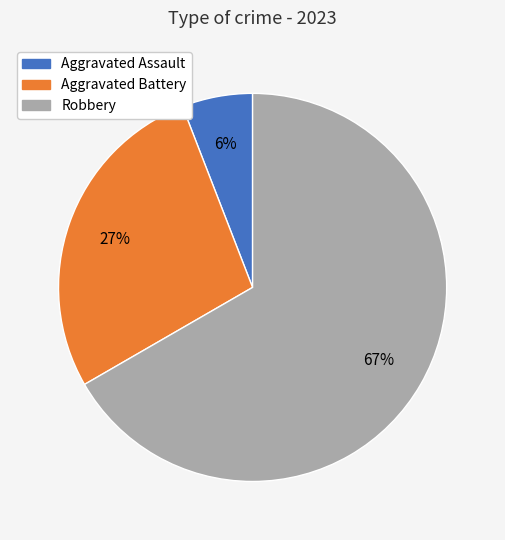

Is there a majority slice in this chart?

Yes